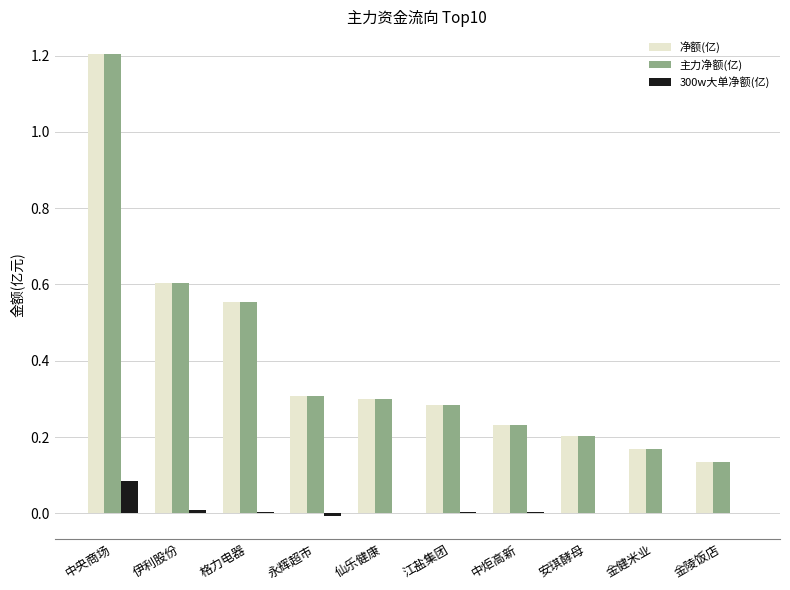

What are all the series names shown in the legend?

净额(亿), 主力净额(亿), 300w大单净额(亿)